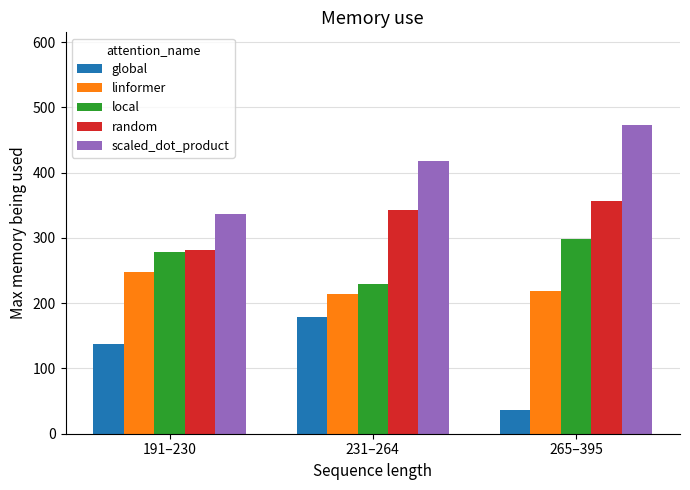

Which series has the largest total across all categories?

scaled_dot_product